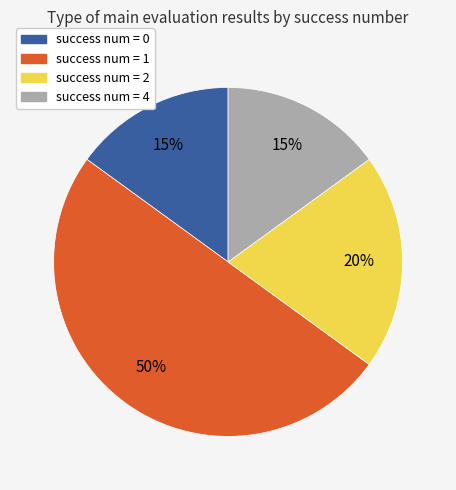

To the nearest percent, what is the average slice percentage?

25%